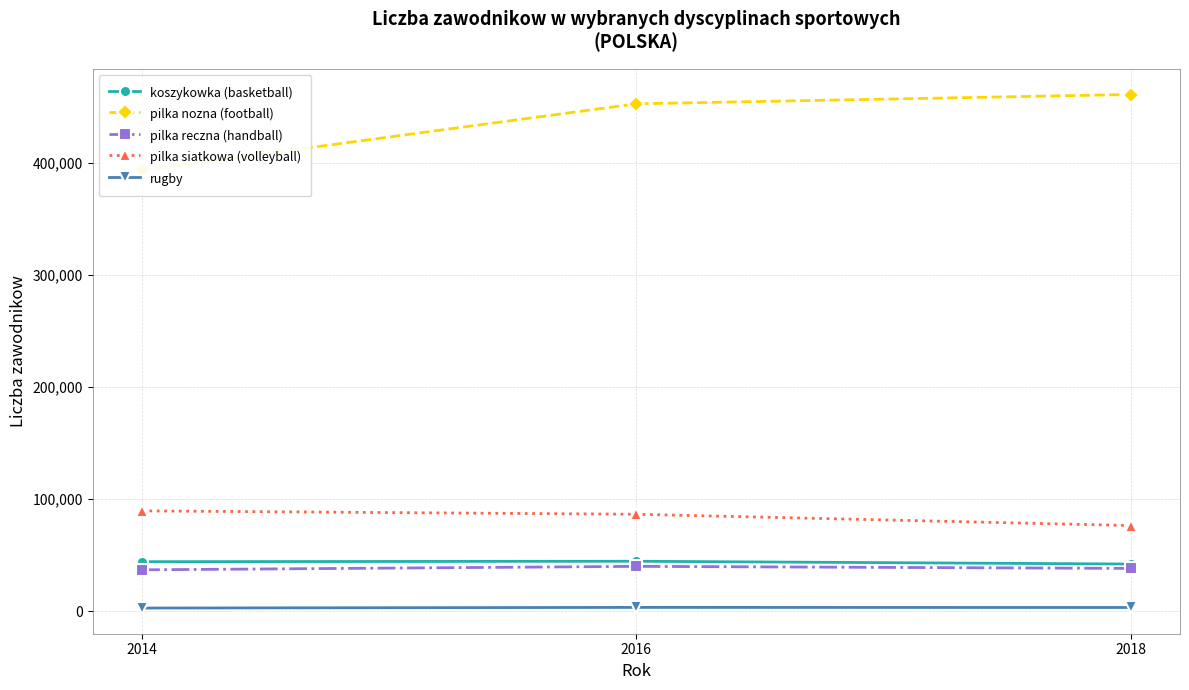

What is the sum of all pilka reczna (handball) values?

115432